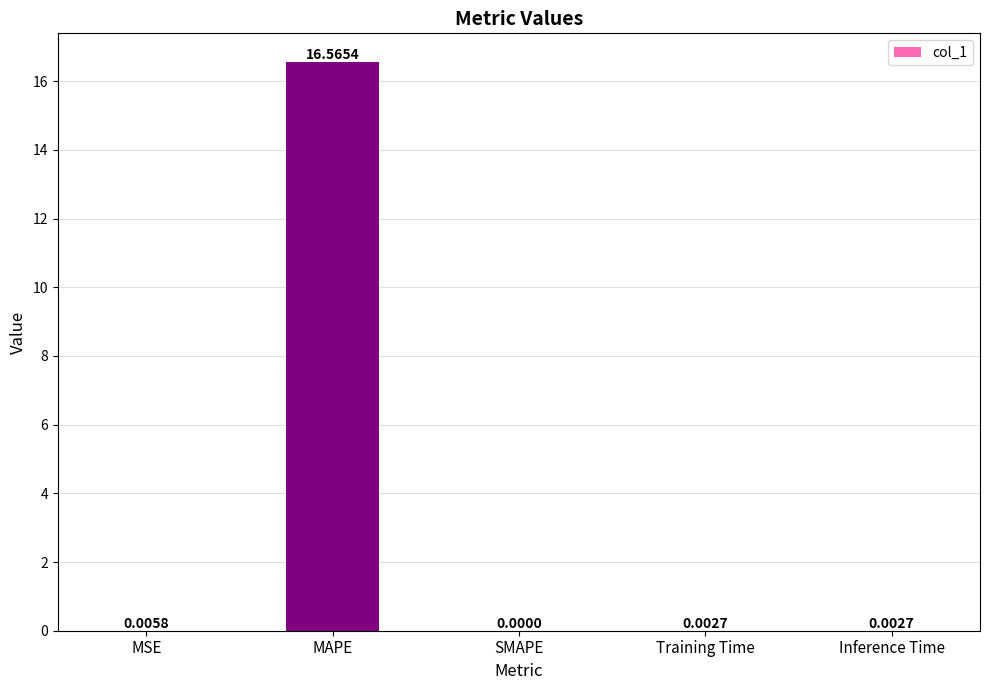

What is the sum of the values at SMAPE and MAPE?

16.6